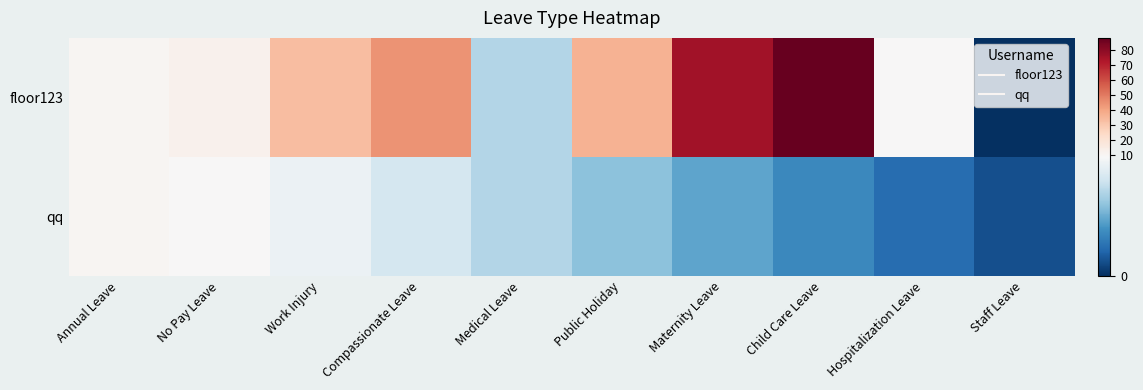

Count the number of data series in this chart.

2